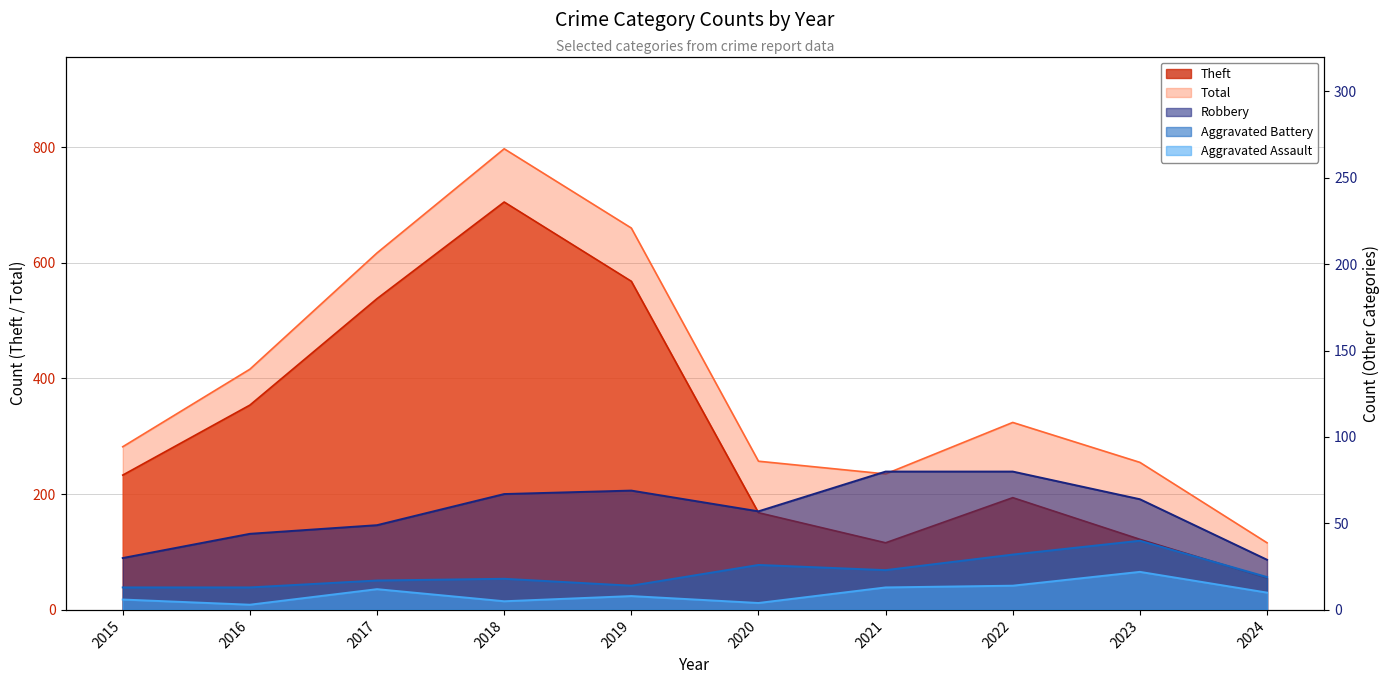

What is the difference between the Total values at 2016 and 2019?

244